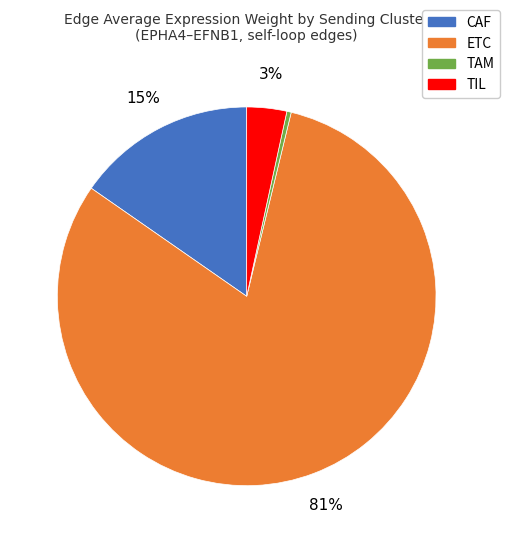

What percentage is the TIL slice, to the nearest percent?

3%